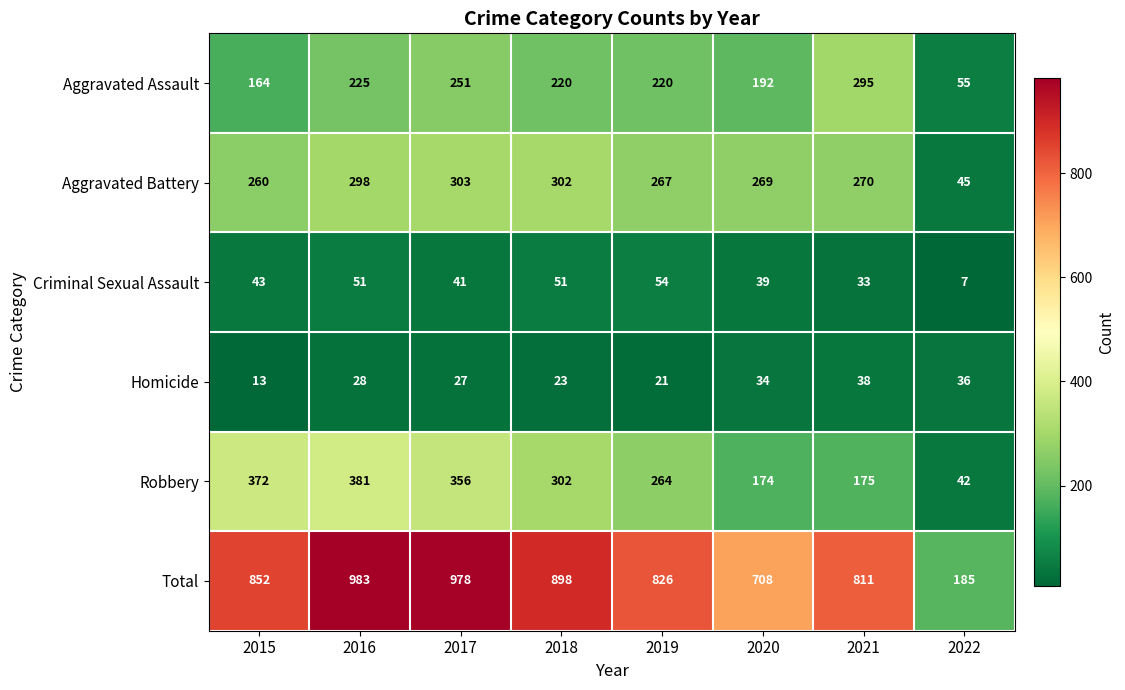

What is the approximate value of Homicide at 2015, to the nearest 10?

10